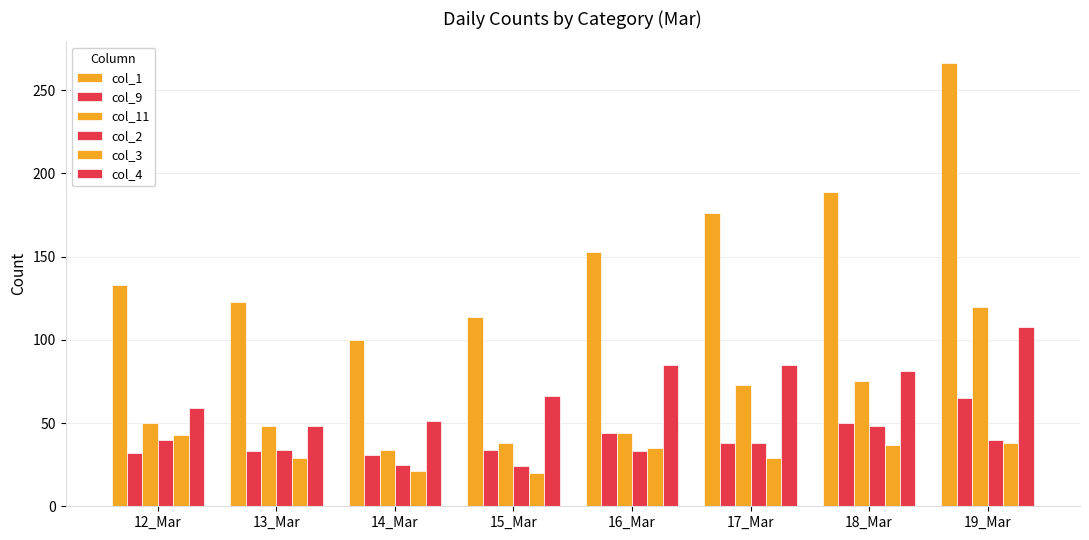

Reading left to right, list all the values displayed in this chart.

col_1: 12_Mar=133	13_Mar=123	14_Mar=100	15_Mar=114	16_Mar=153	17_Mar=176	18_Mar=189	19_Mar=266
col_9: 12_Mar=32	13_Mar=33	14_Mar=31	15_Mar=34	16_Mar=44	17_Mar=38	18_Mar=50	19_Mar=65
col_11: 12_Mar=50	13_Mar=48	14_Mar=34	15_Mar=38	16_Mar=44	17_Mar=73	18_Mar=75	19_Mar=120
col_2: 12_Mar=40	13_Mar=34	14_Mar=25	15_Mar=24	16_Mar=33	17_Mar=38	18_Mar=48	19_Mar=40
col_3: 12_Mar=43	13_Mar=29	14_Mar=21	15_Mar=20	16_Mar=35	17_Mar=29	18_Mar=37	19_Mar=38
col_4: 12_Mar=59	13_Mar=48	14_Mar=51	15_Mar=66	16_Mar=85	17_Mar=85	18_Mar=81	19_Mar=108